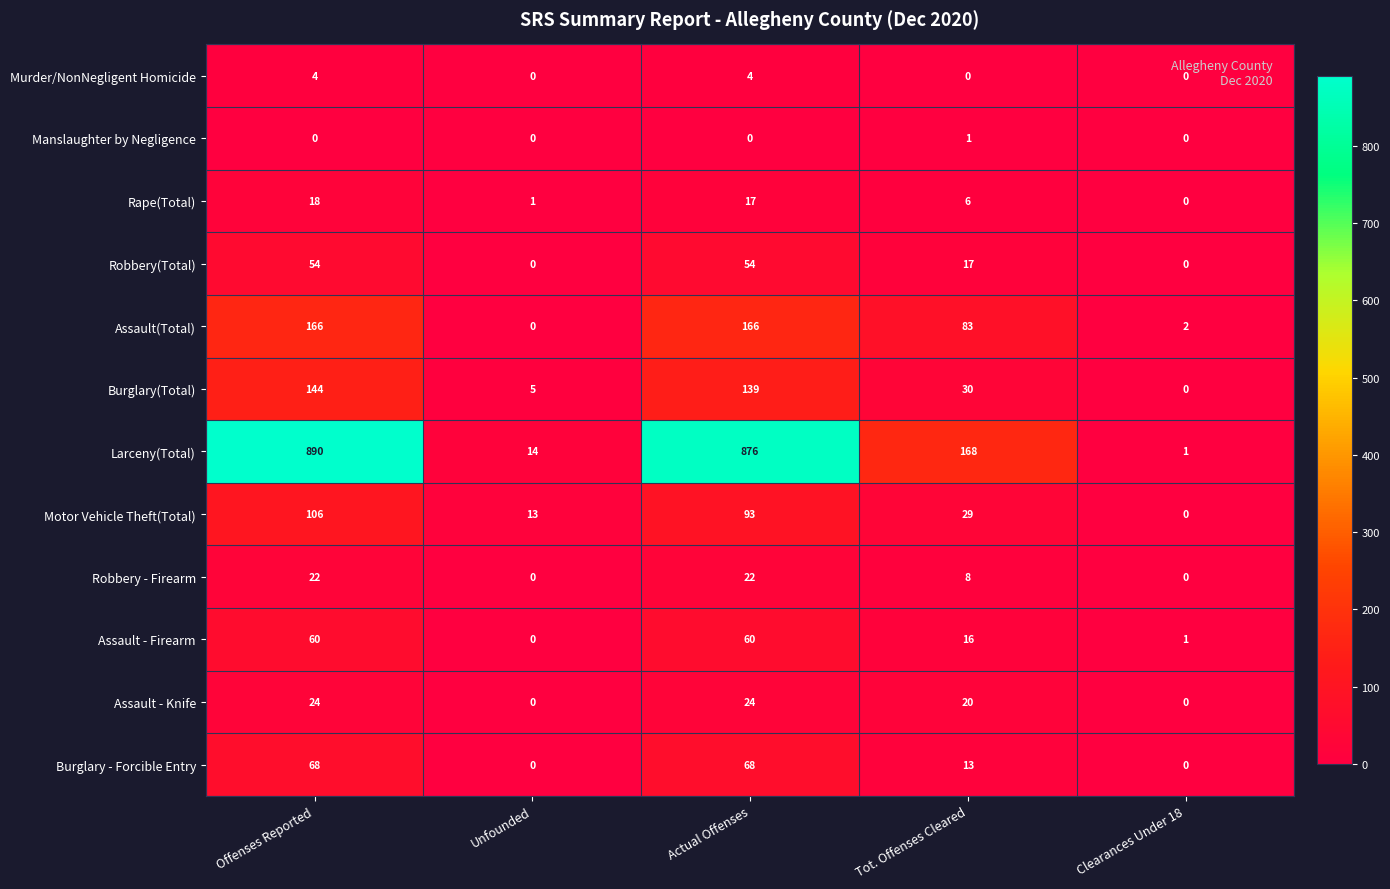

What is the maximum value for Burglary - Forcible Entry?

68